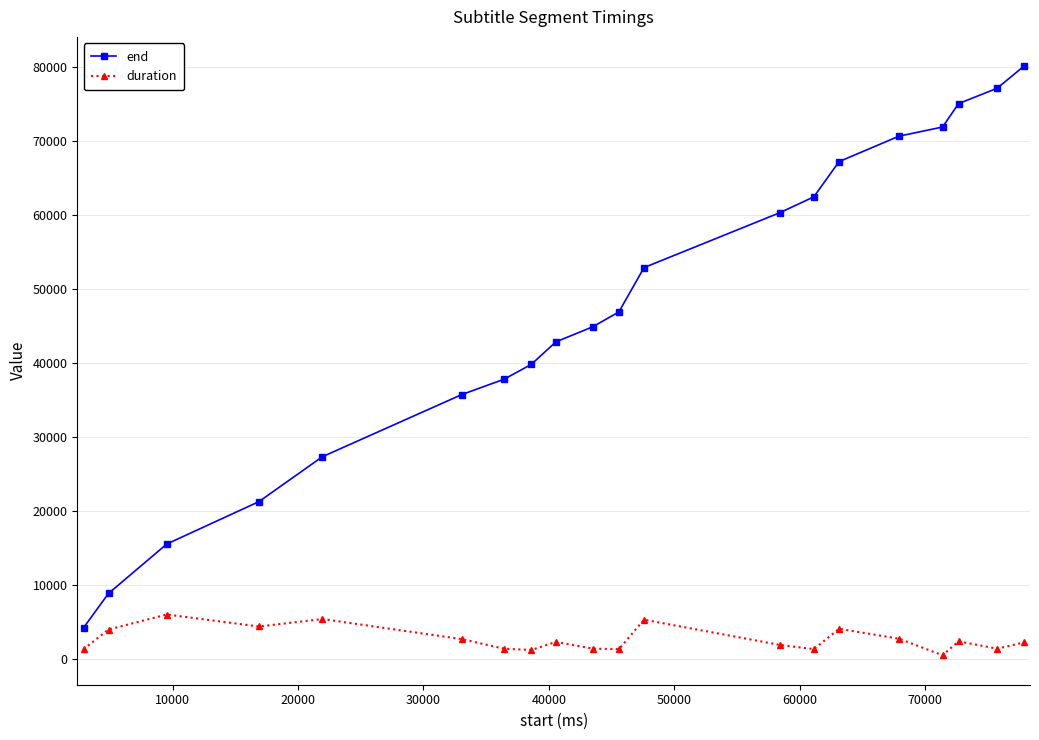

What is the difference between the maximum and minimum values in the duration series?

5510